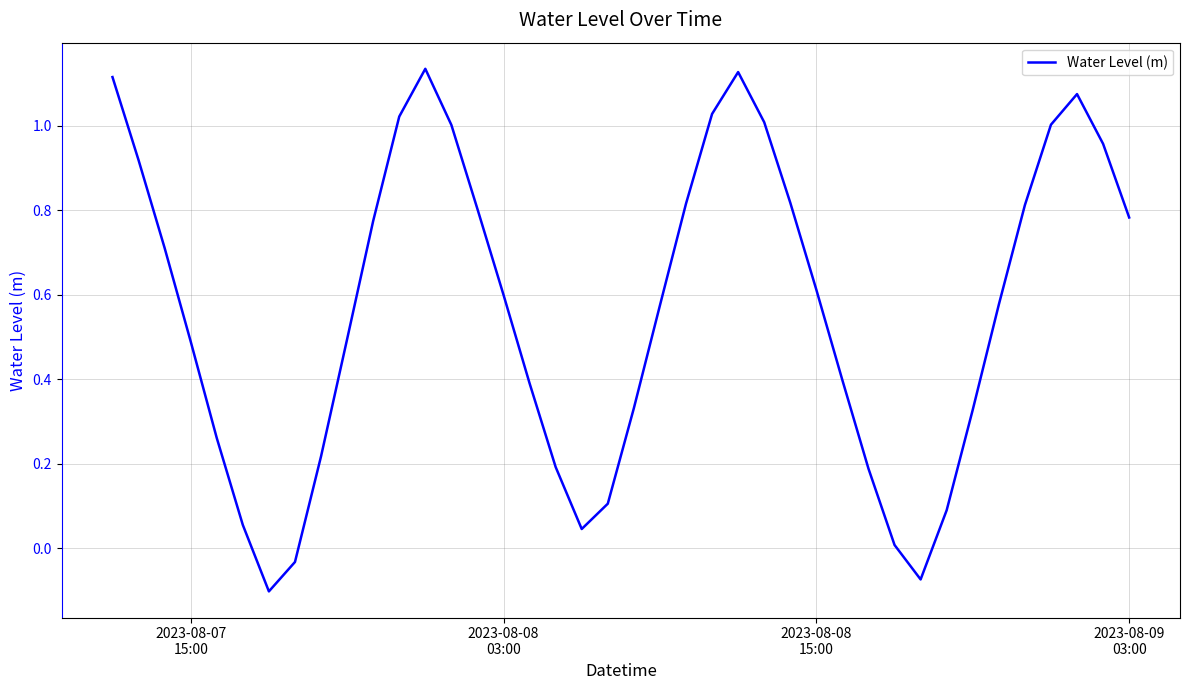

Count the number of categories in the chart.

40